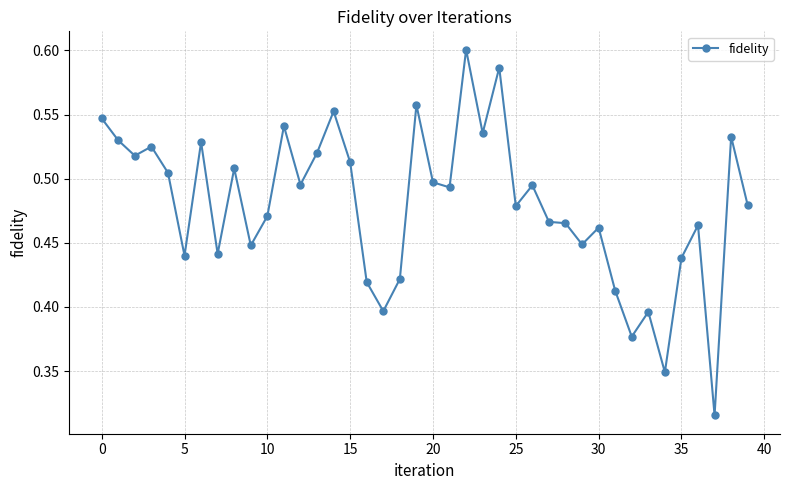

What is the sum of all values?

19.2